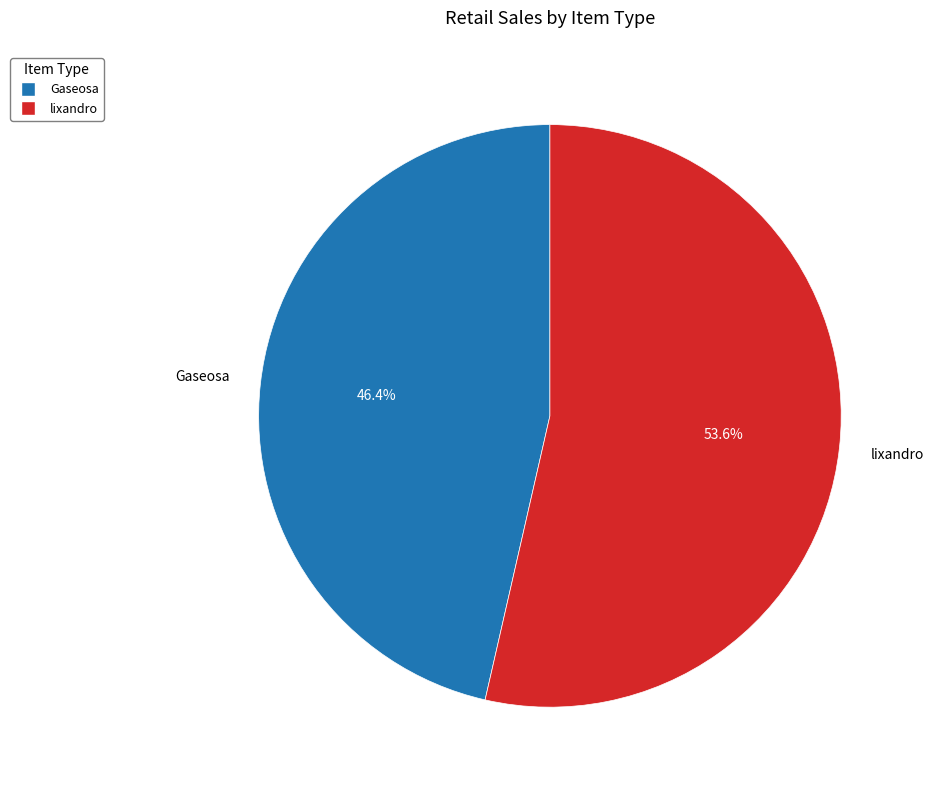

What percentage is the Gaseosa slice, to the nearest percent?

46%